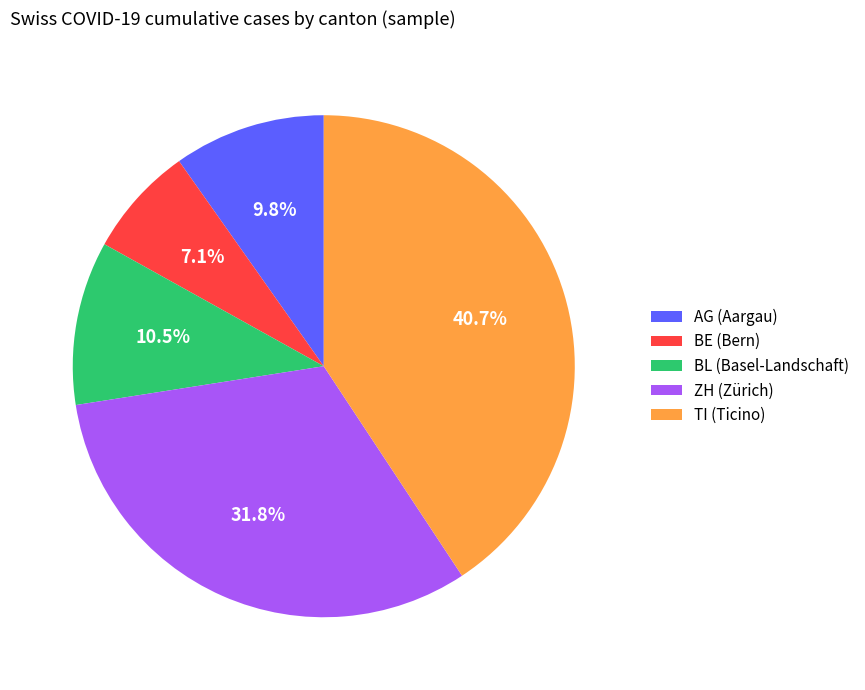

What is the smallest slice in the pie chart?

BE (Bern)